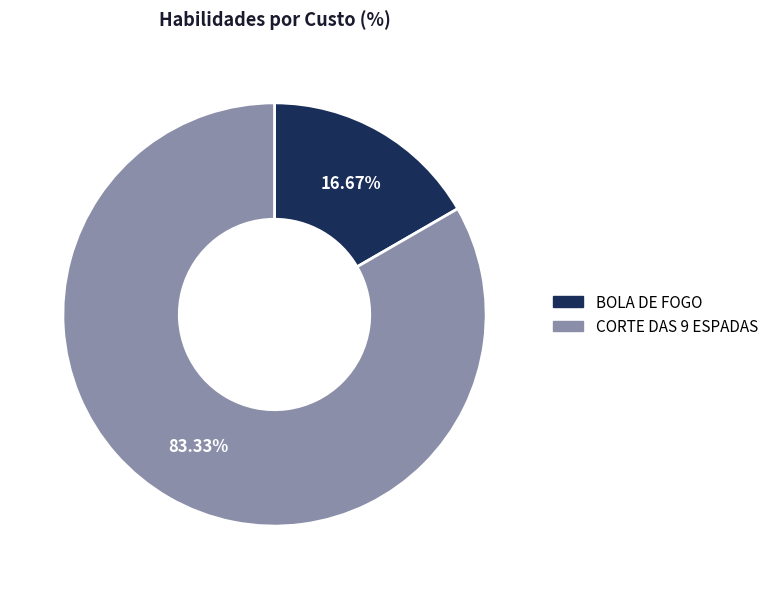

To the nearest percent, what is the difference between the largest and smallest slice percentages?

67%